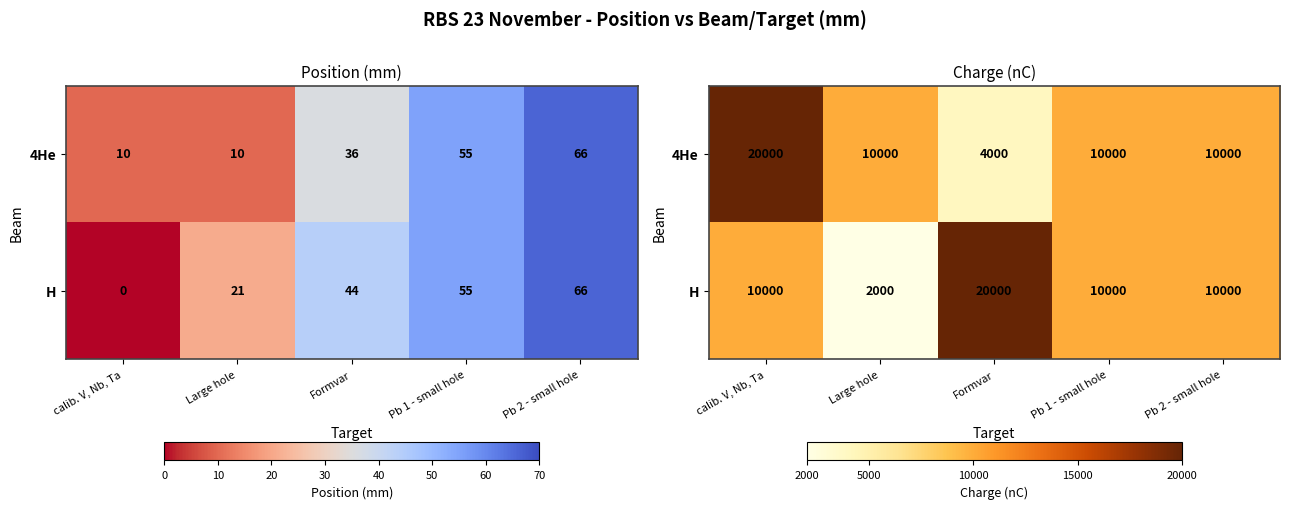

What is the difference between the 4He values at Pb 1 - small hole and calib. V, Nb, Ta?

10000